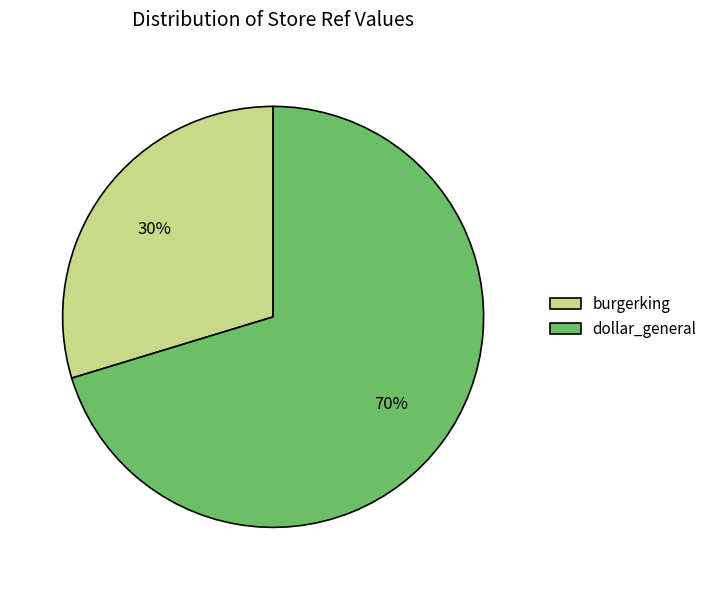

What is the smallest slice in the pie chart?

burgerking